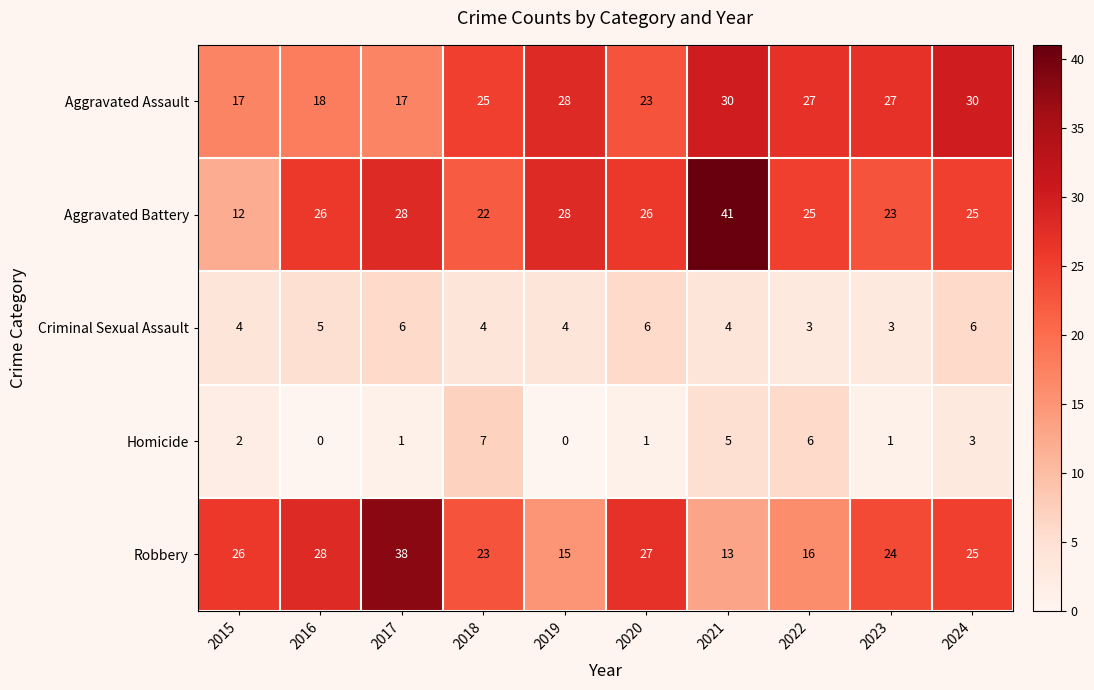

What is the sum of all Criminal Sexual Assault values?

45